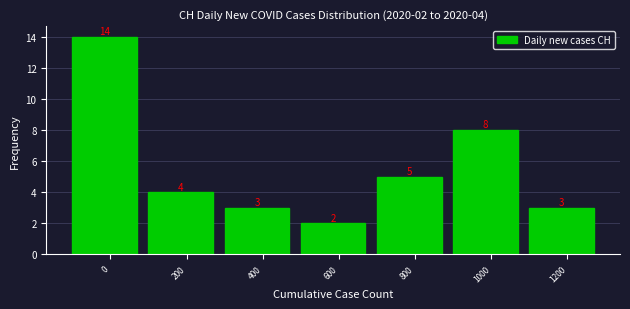

Reading right to left, extract all data points from this chart.

3	8	5	2	3	4	14